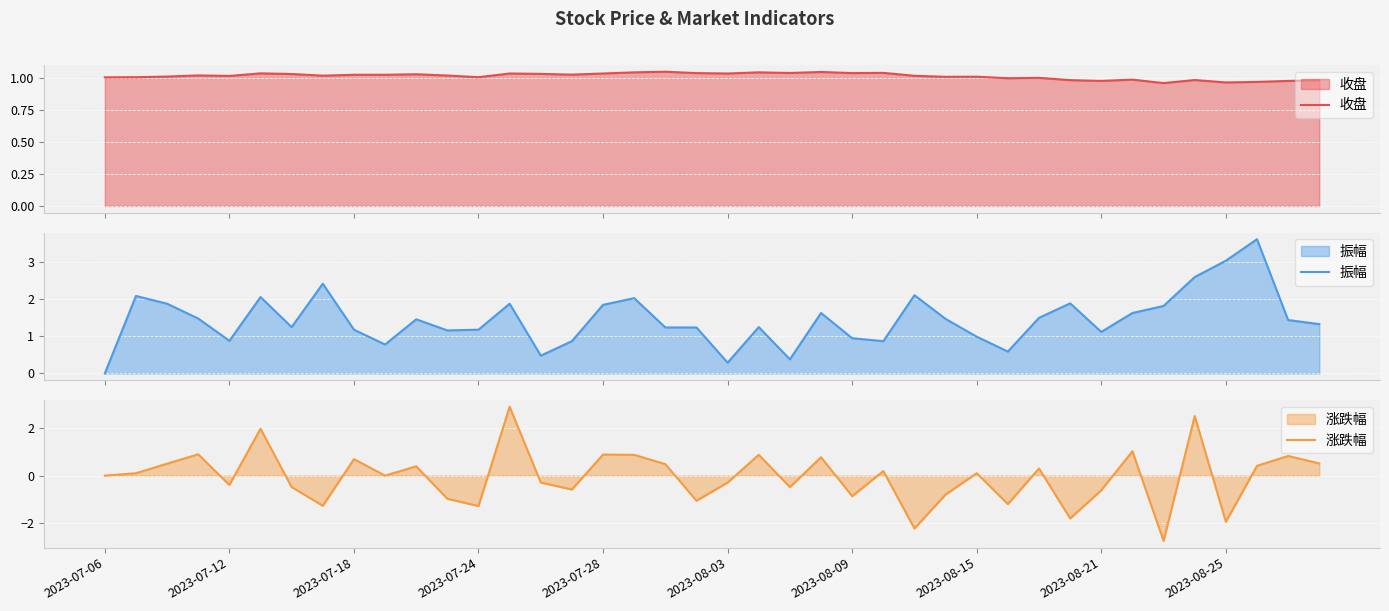

True or false: 涨跌幅 has a value of -0.2 at 2023-08-09.

False